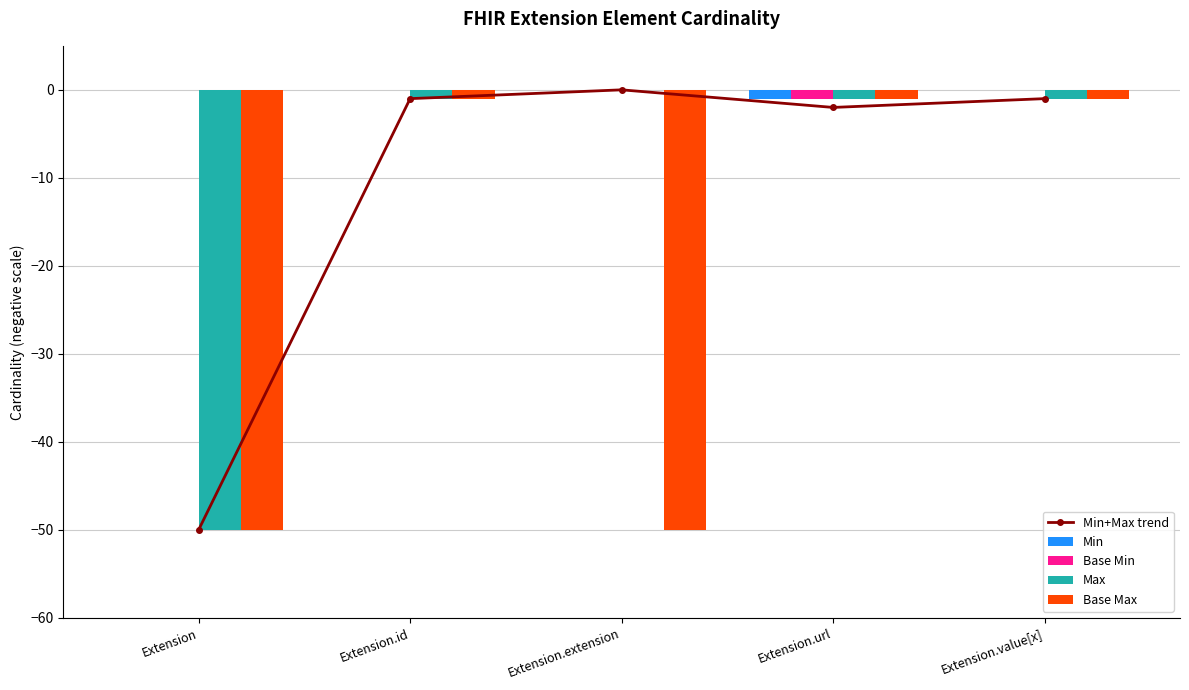

Reading left to right, what are all the values shown in this chart?

Min+Max trend: Extension=-50	Extension.id=-1	Extension.extension=0	Extension.url=-2	Extension.value[x]=-1
Min: Extension=0	Extension.id=0	Extension.extension=0	Extension.url=-1	Extension.value[x]=0
Base Min: Extension=0	Extension.id=0	Extension.extension=0	Extension.url=-1	Extension.value[x]=0
Max: Extension=-50	Extension.id=-1	Extension.extension=0	Extension.url=-1	Extension.value[x]=-1
Base Max: Extension=-50	Extension.id=-1	Extension.extension=-50	Extension.url=-1	Extension.value[x]=-1